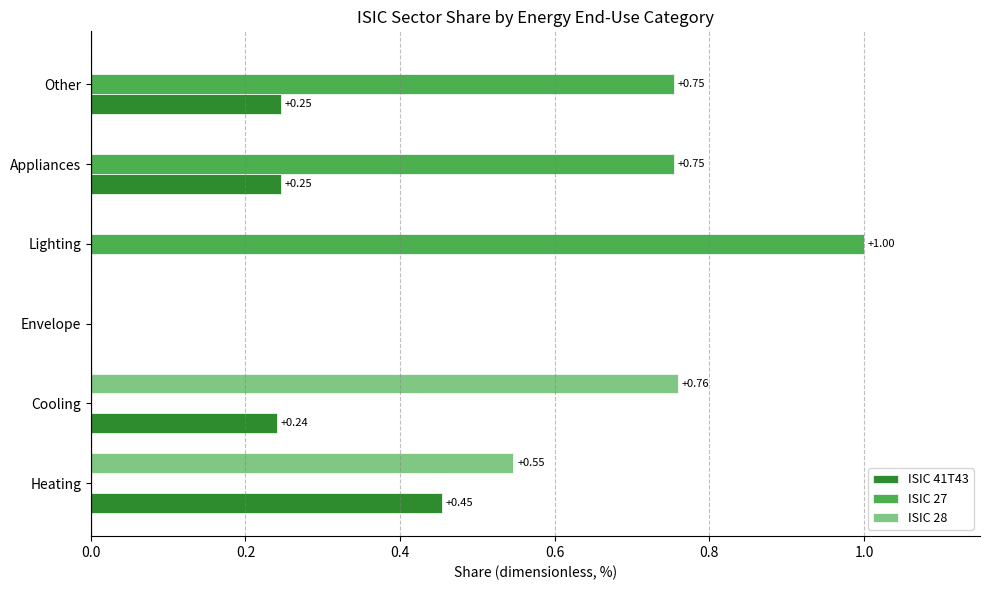

What is the sum of all ISIC 28 values?

1.3